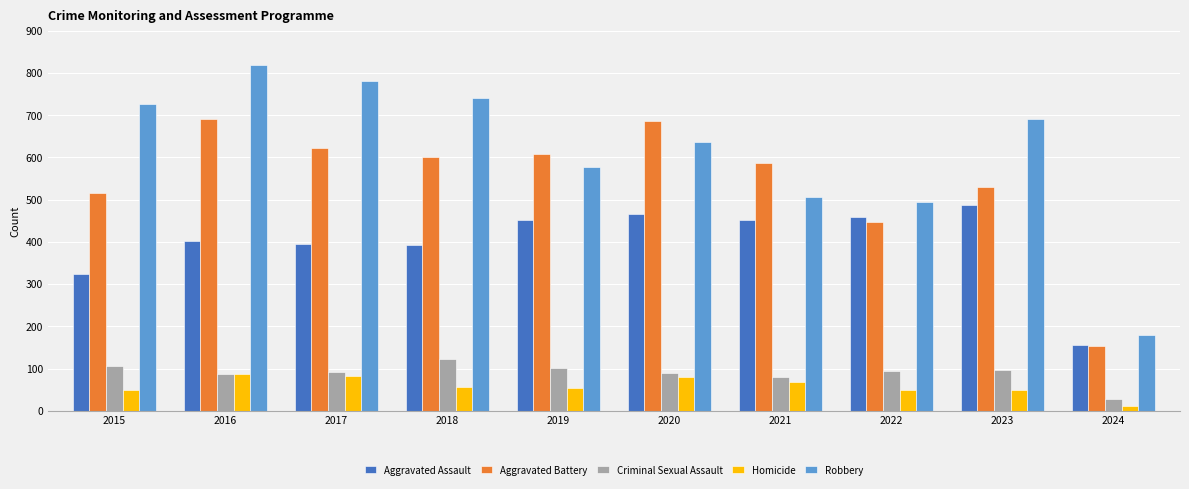

What is the average value of the Aggravated Battery series?

544